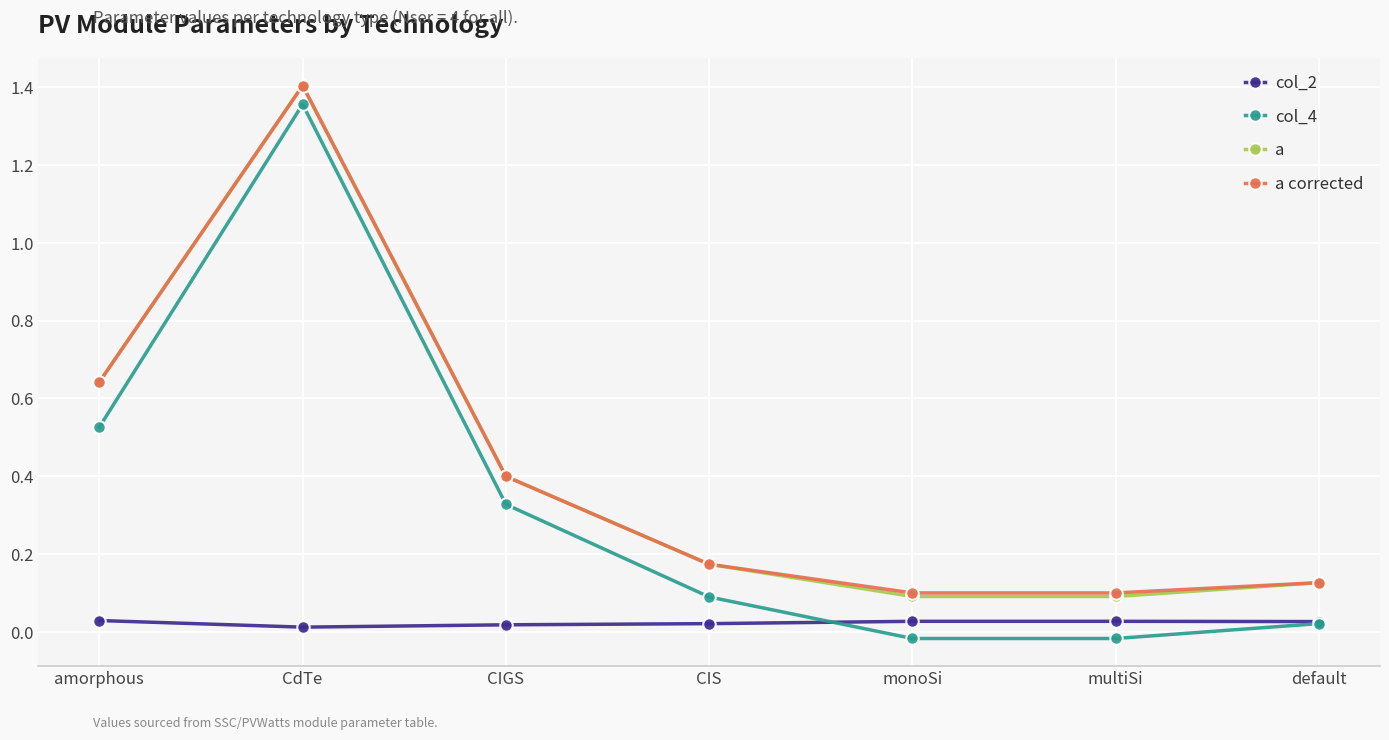

True or false: col_4 and a corrected cross at least once.

False